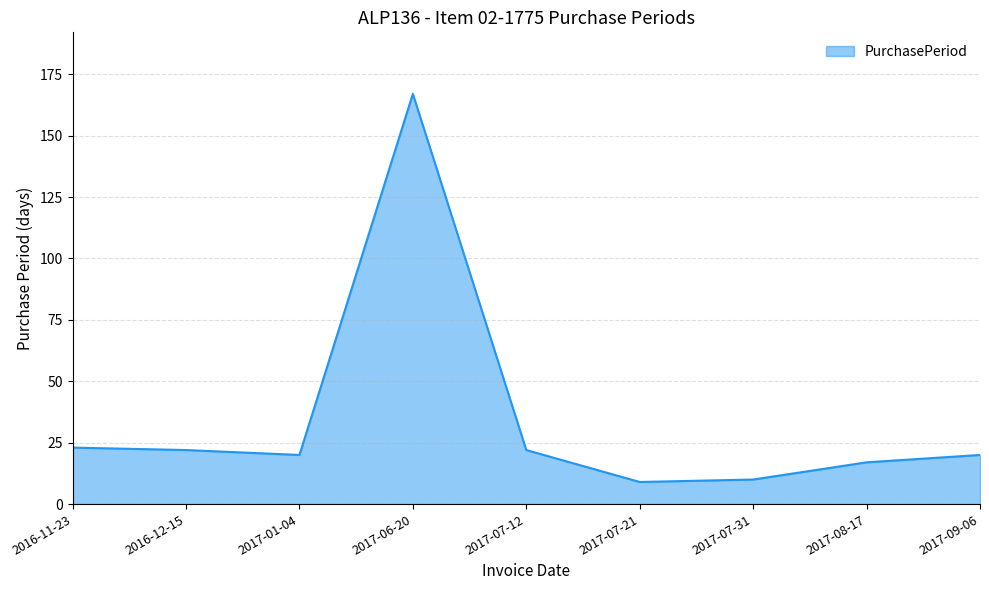

What is the difference between the values at 2017-09-06 and 2017-07-12?

2